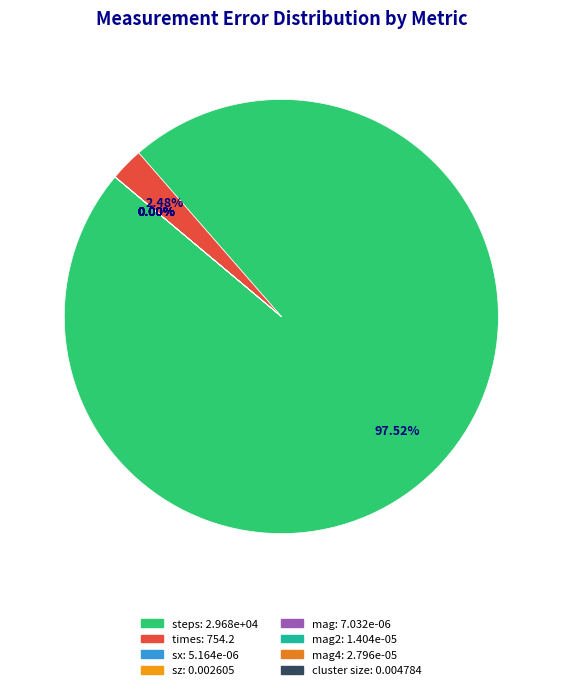

Between sx and mag4, which is larger?

mag4